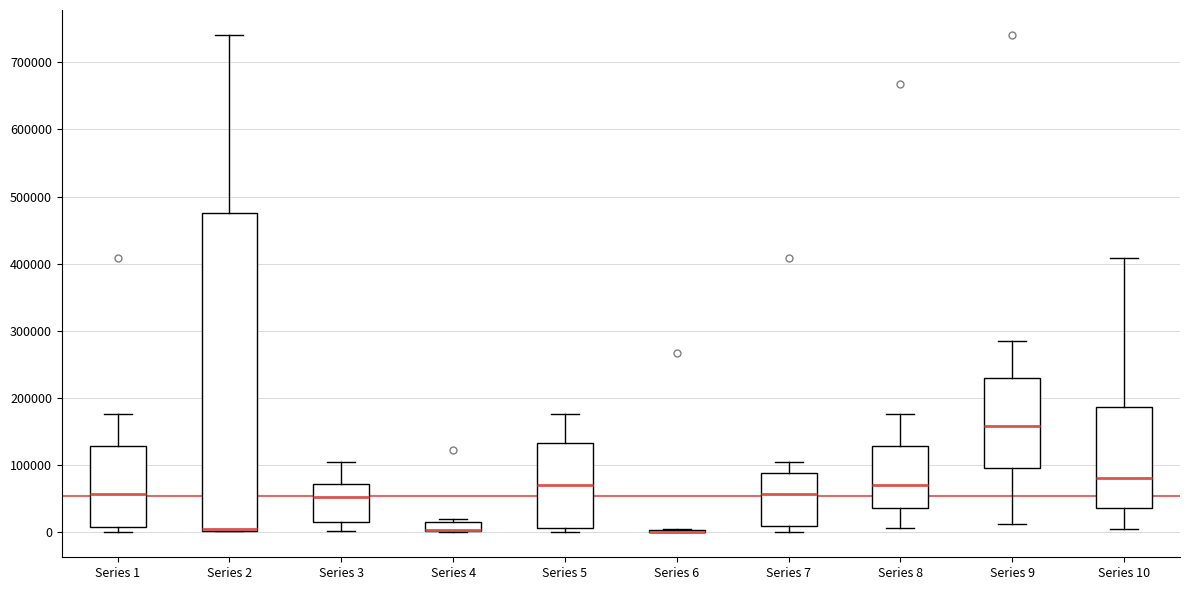

Comparing the boxes themselves (not the whiskers), which one is the tallest?

Series 2